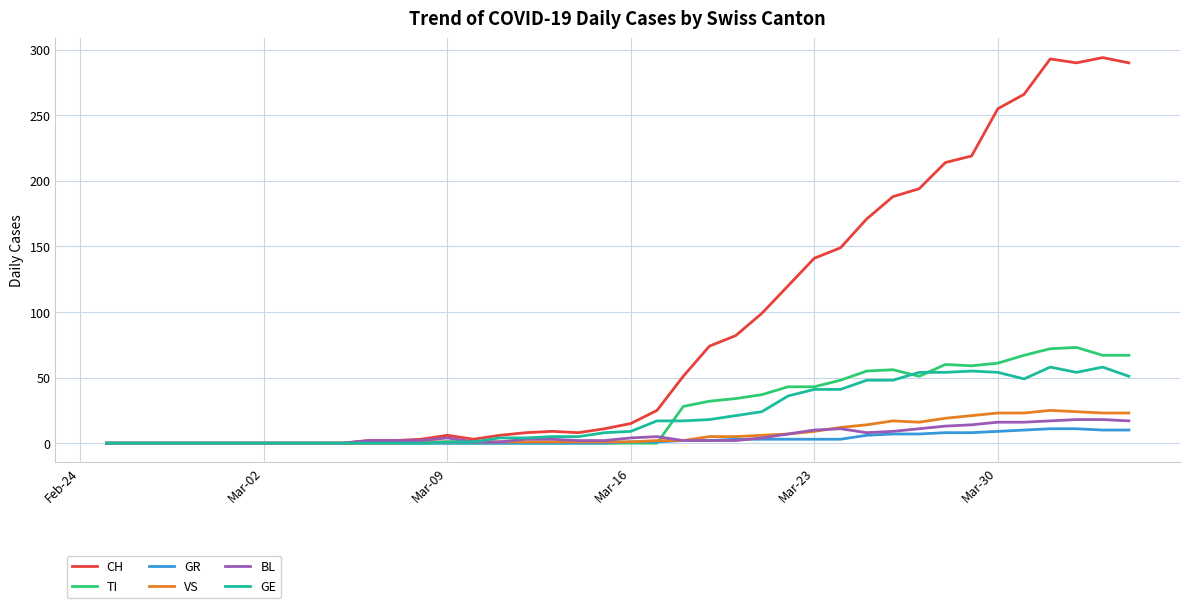

Which series has the largest range (max minus min)?

CH